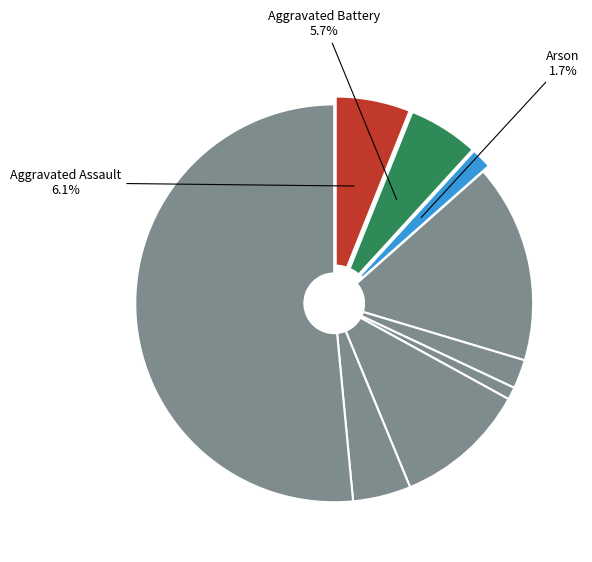

How many slices are in this pie chart?

9